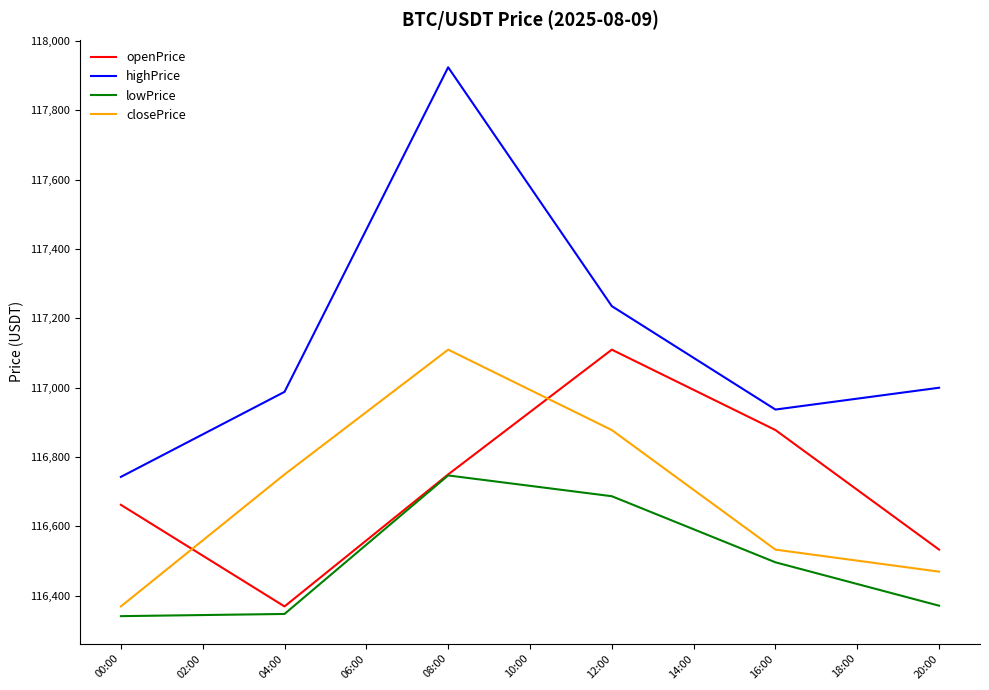

At which label does closePrice reach its minimum?

00:00